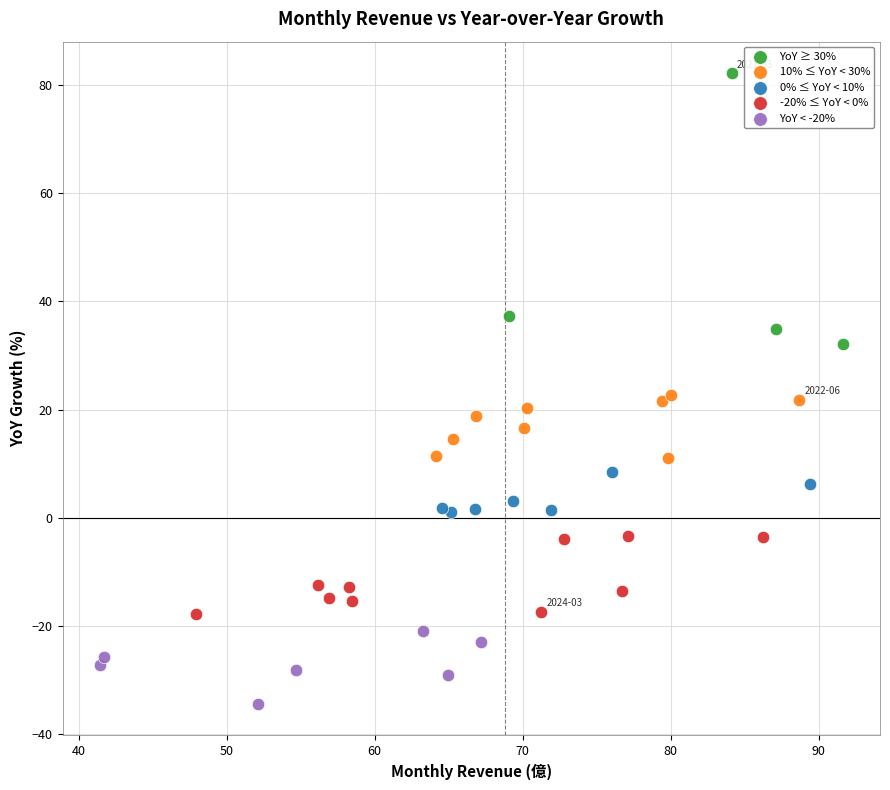

Which series reaches the minimum Y coordinate?

YoY < -20%